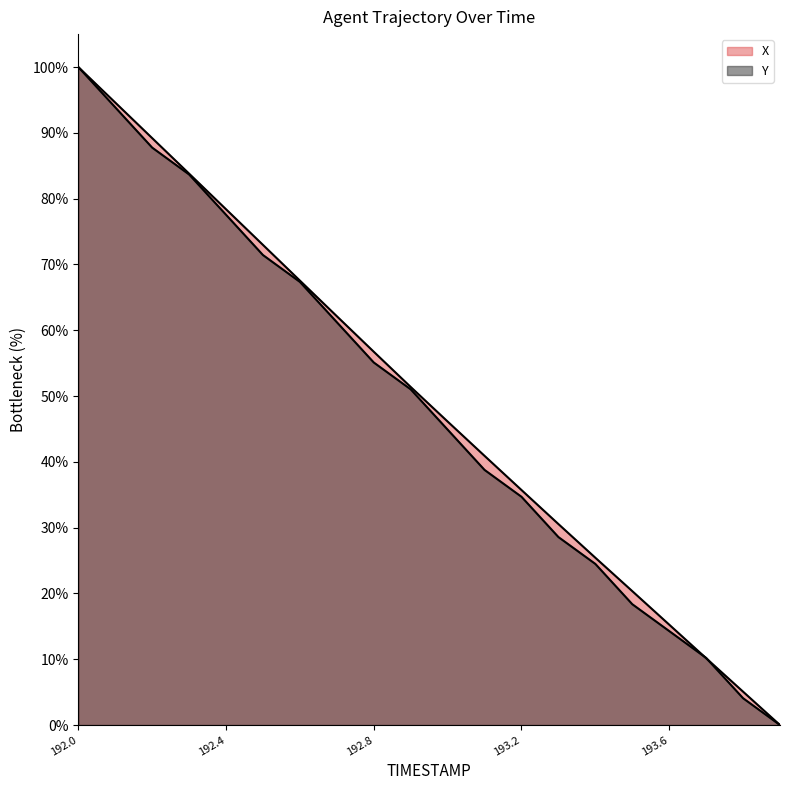

True or false: Y and X intersect in this chart.

True